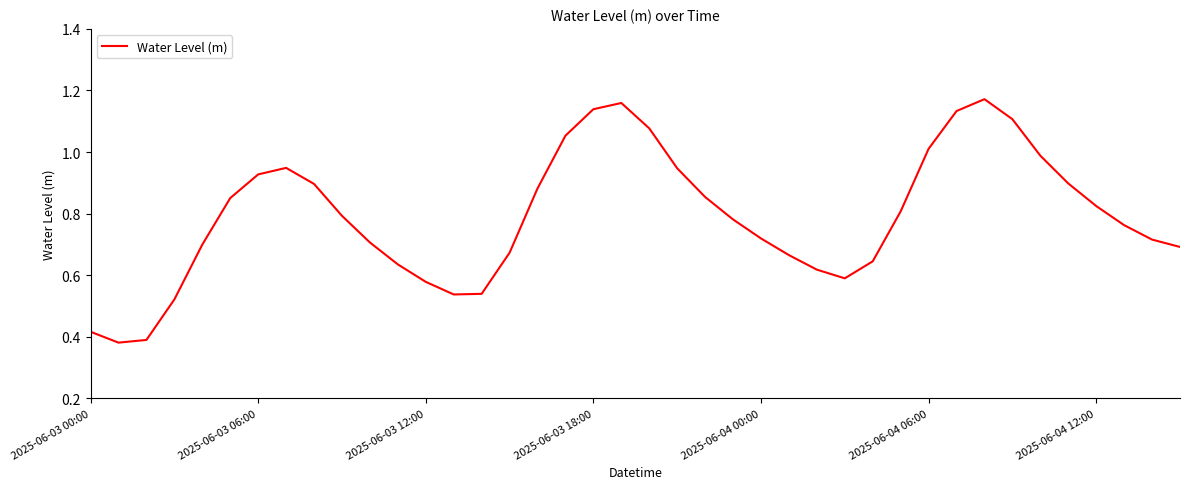

What is the difference between the second highest and minimum values?

0.8